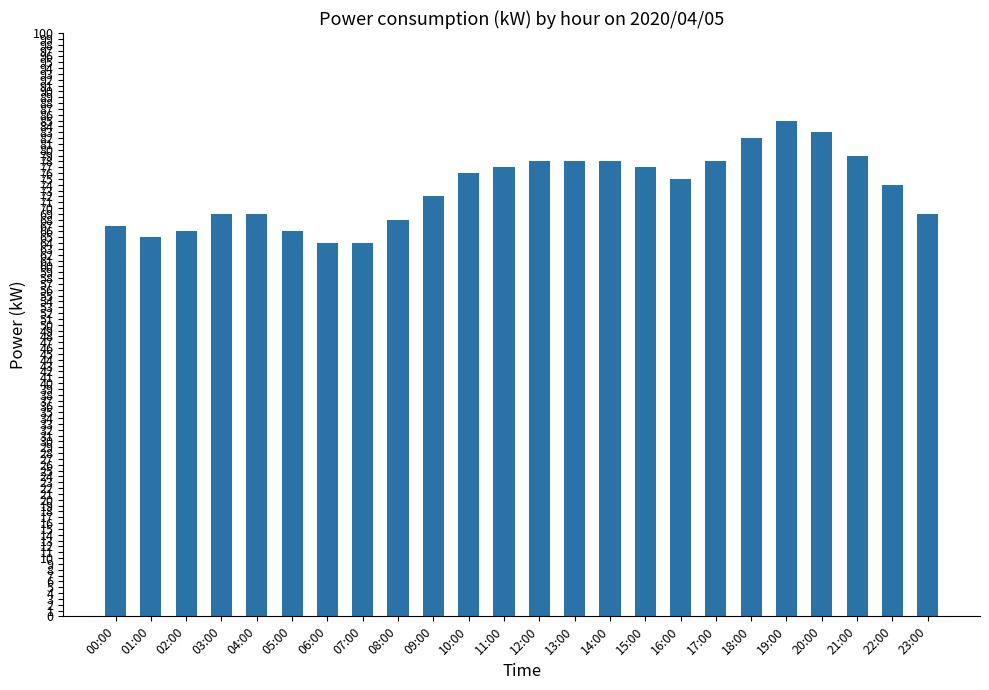

What is the change in value from 04:00 to 16:00?

+6